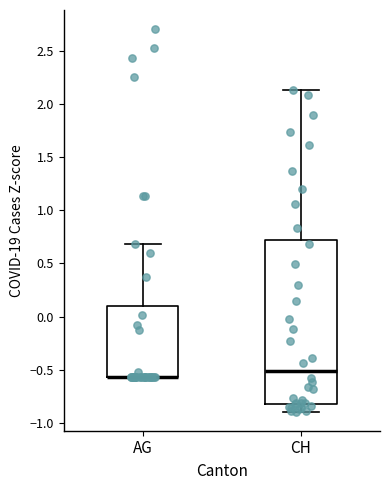

Which box is the tallest, from its lower edge to its upper edge?

CH